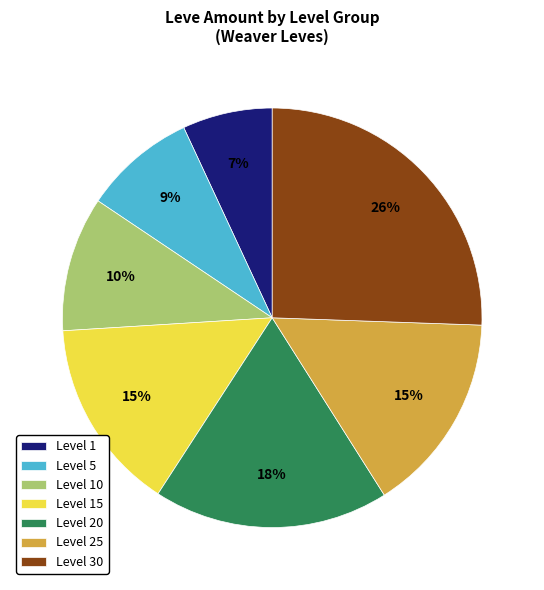

What is the ratio of the value at Level 15 to the value at Level 30?

0.6